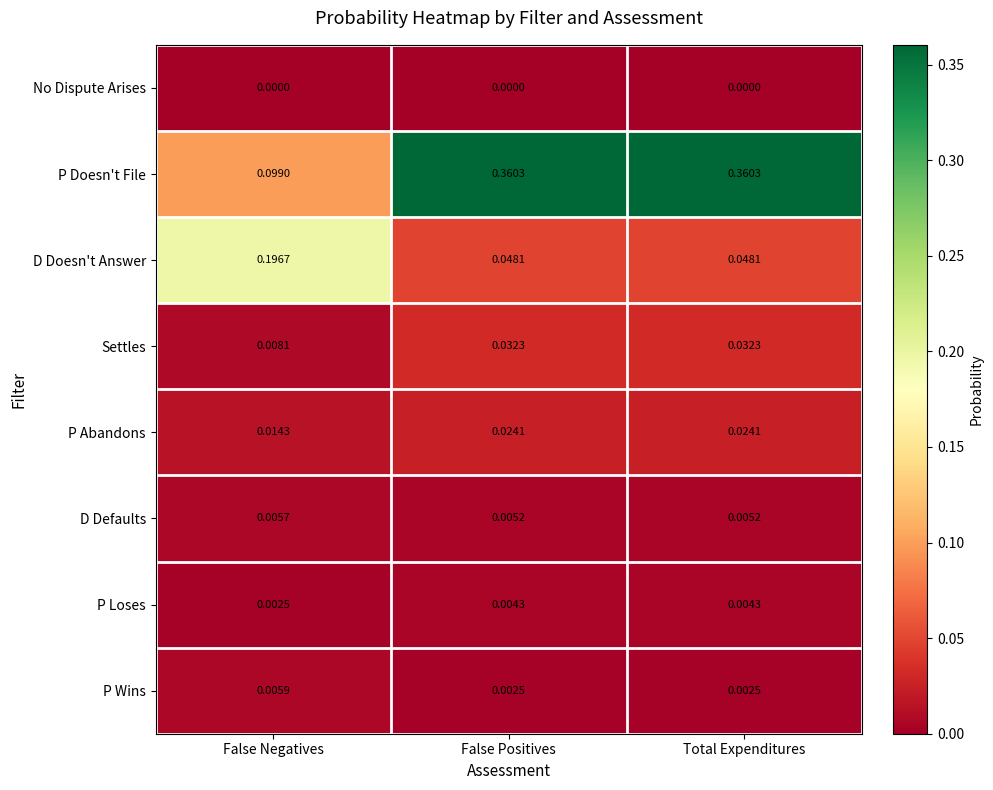

Which series has the largest range (max minus min)?

P Doesn't File